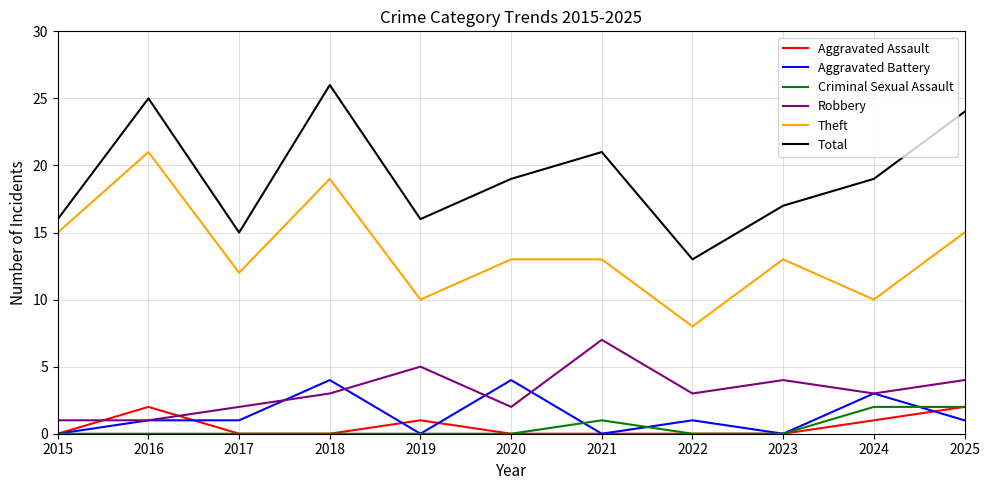

True or false: Theft has a value of 8 at 2016.

False